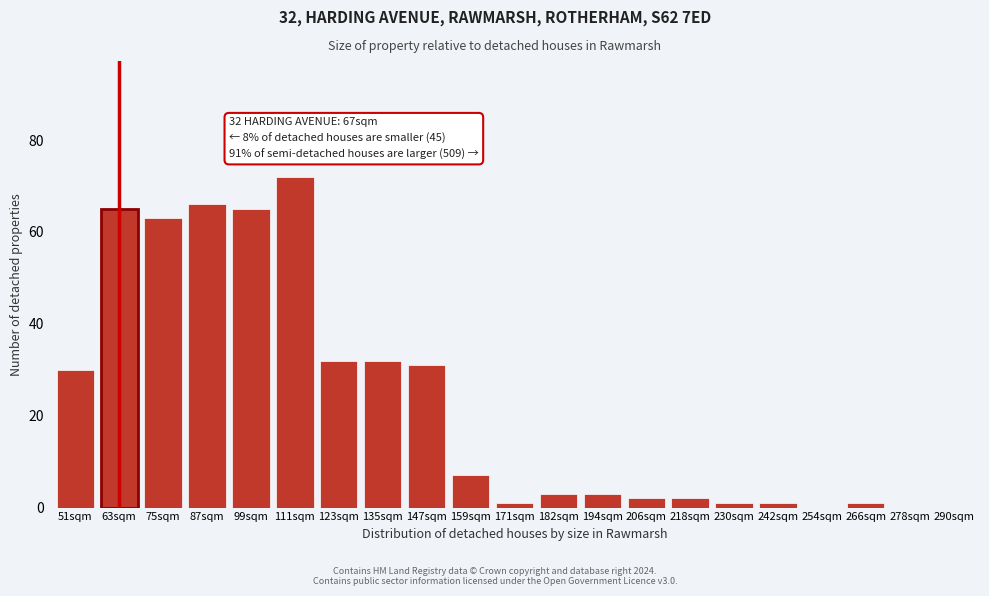

Reading left to right, extract all data points from this chart.

51sqm=30	63sqm=65	75sqm=63	87sqm=66	99sqm=65	111sqm=72	123sqm=32	135sqm=32	147sqm=31	159sqm=7	171sqm=1	182sqm=3	194sqm=3	206sqm=2	218sqm=2	230sqm=1	242sqm=1	254sqm=0	266sqm=1	278sqm=0	290sqm=0